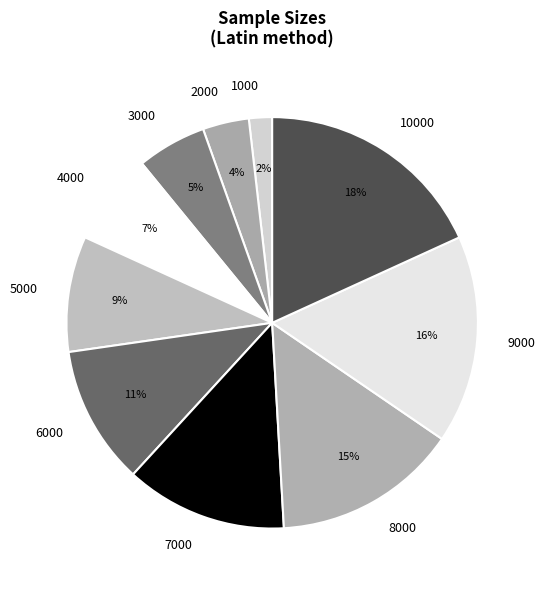

How many slices are in this pie chart?

10